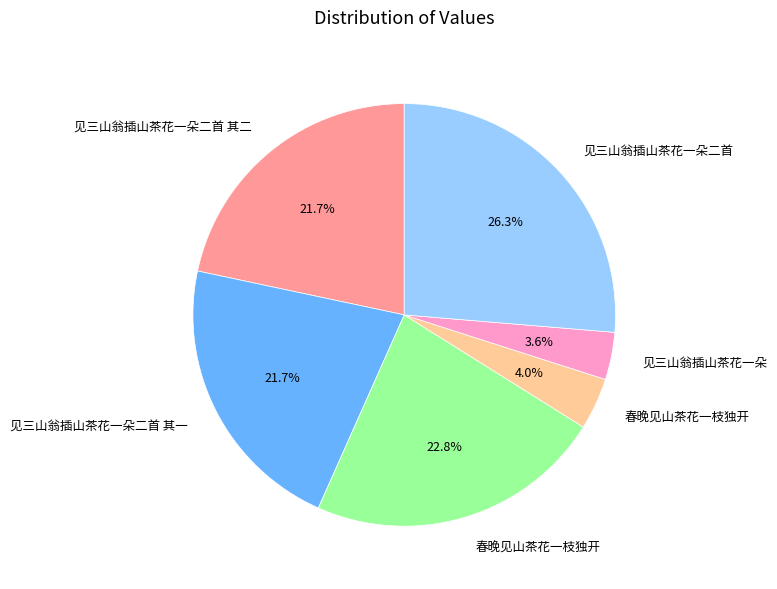

Does any single category account for the majority?

No